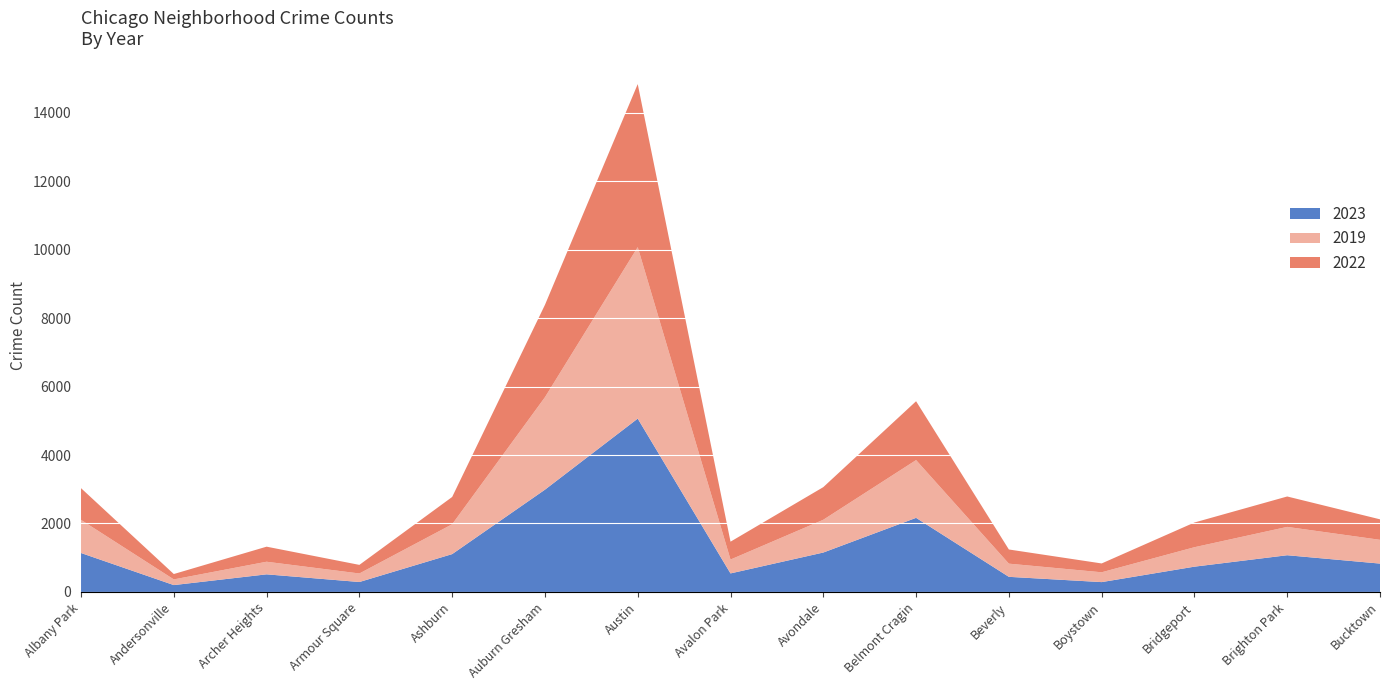

The 2023 series shows 442 at Beverly. True or false?

True